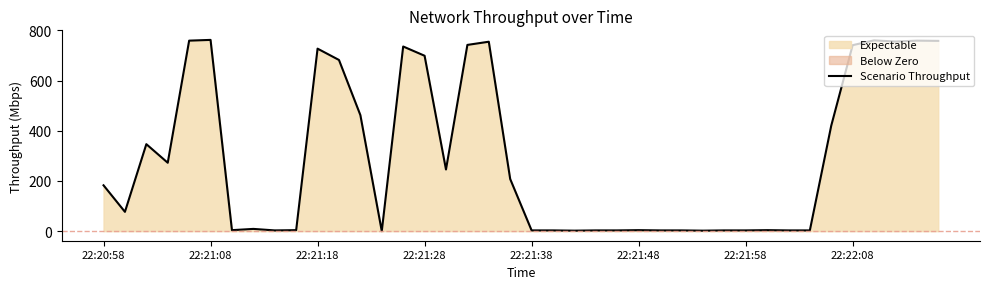

What is the average value?

298.0